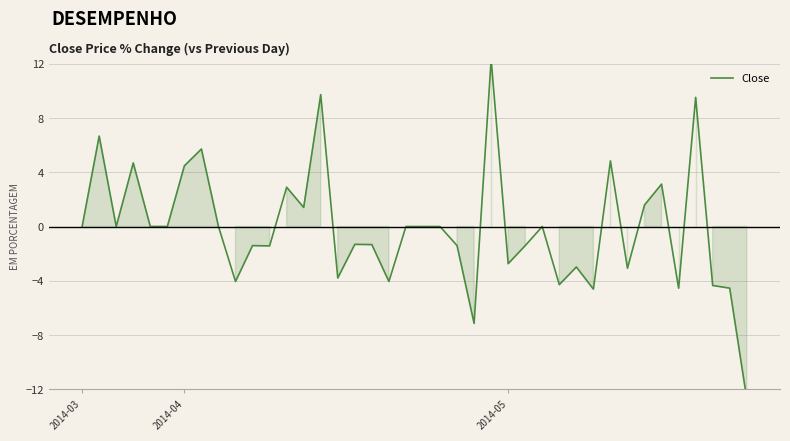

The chart shows a value of -14.3 at 27. True or false?

False